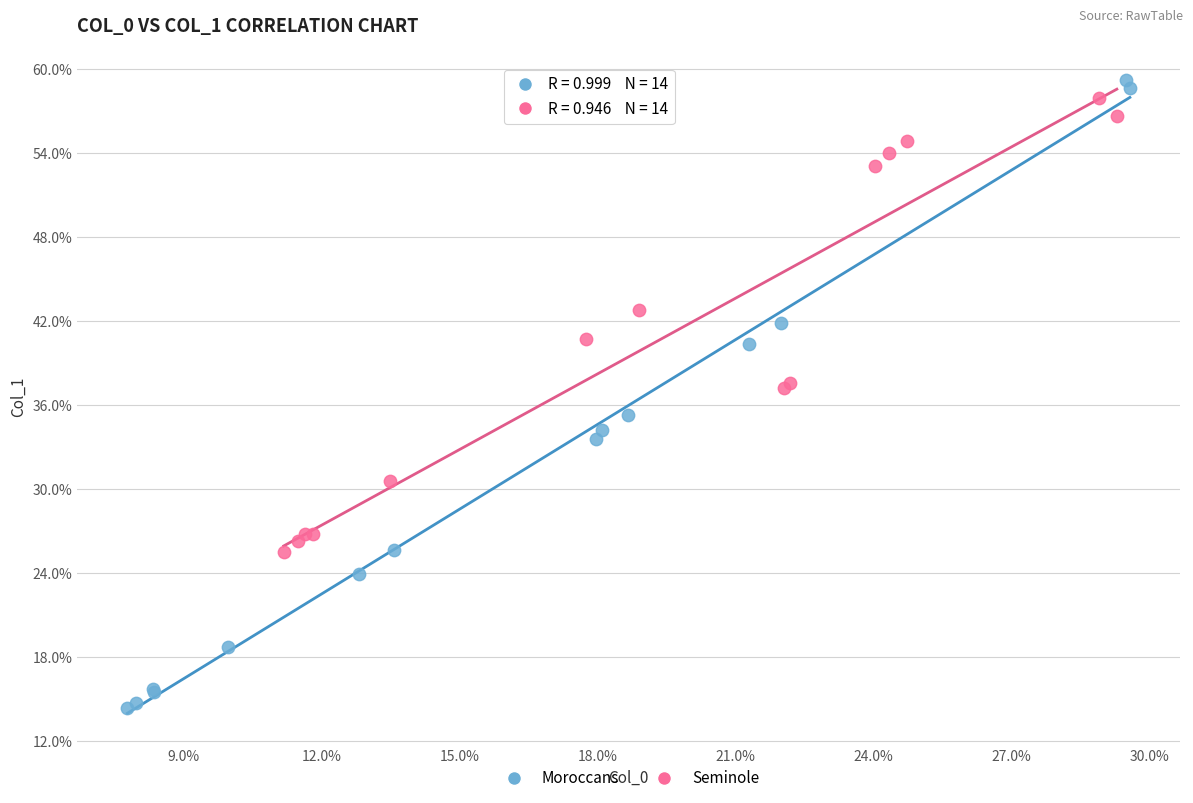

What are all the series names shown in the legend?

Moroccans, Seminole